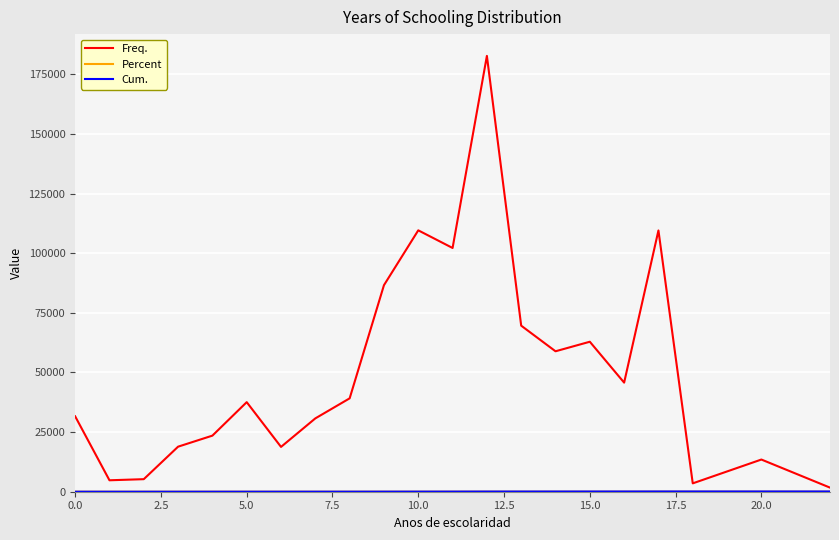

Which series has the largest total across all categories?

Freq.